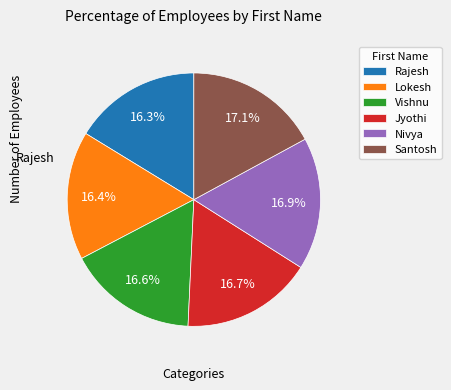

To the nearest percent, what portion does Lokesh represent?

16%